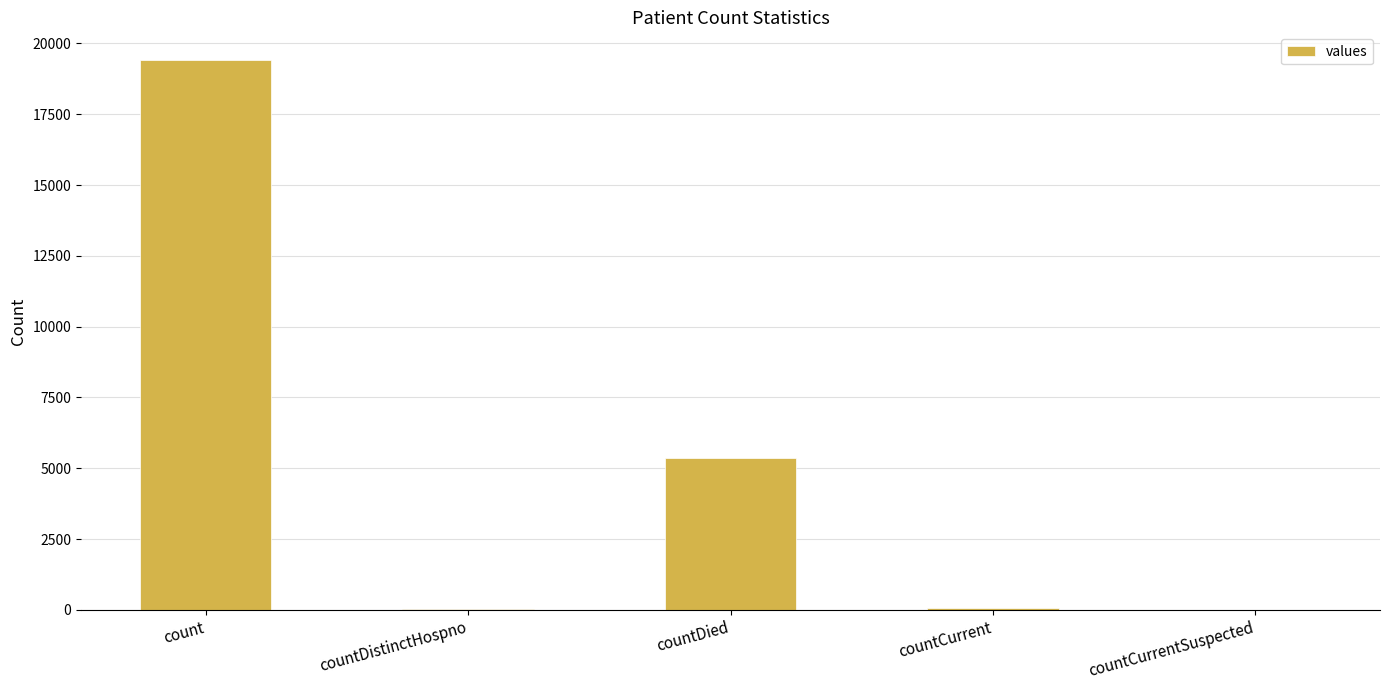

What is the greatest value displayed?

19420